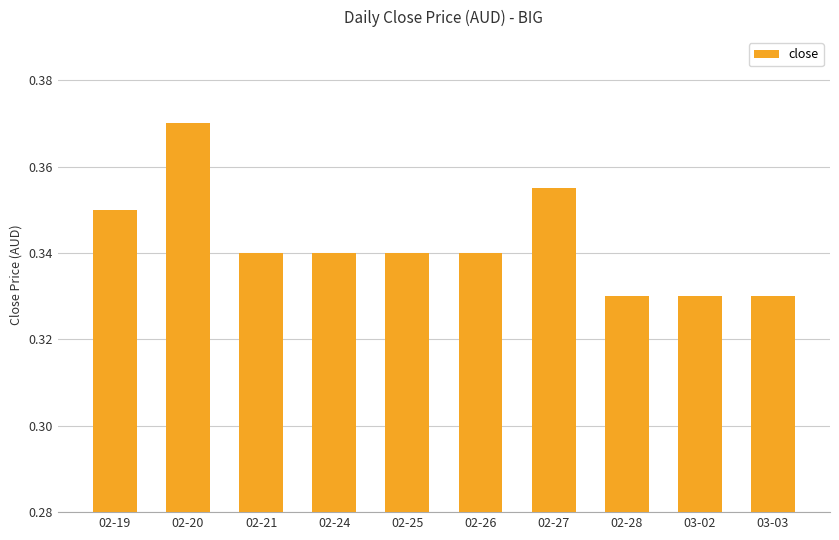

Which category has the highest value across all series?

02-20